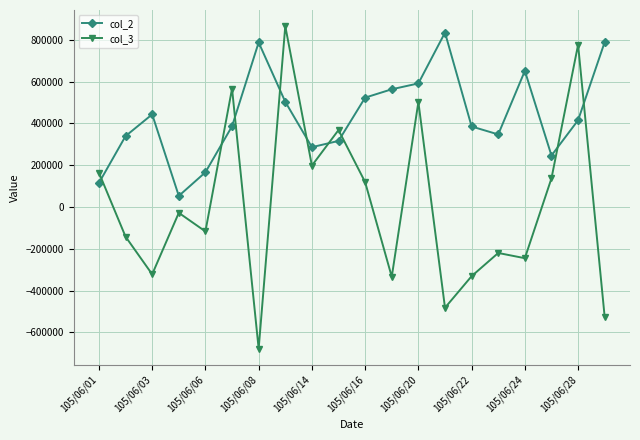

What is the maximum value shown in the chart?

865000